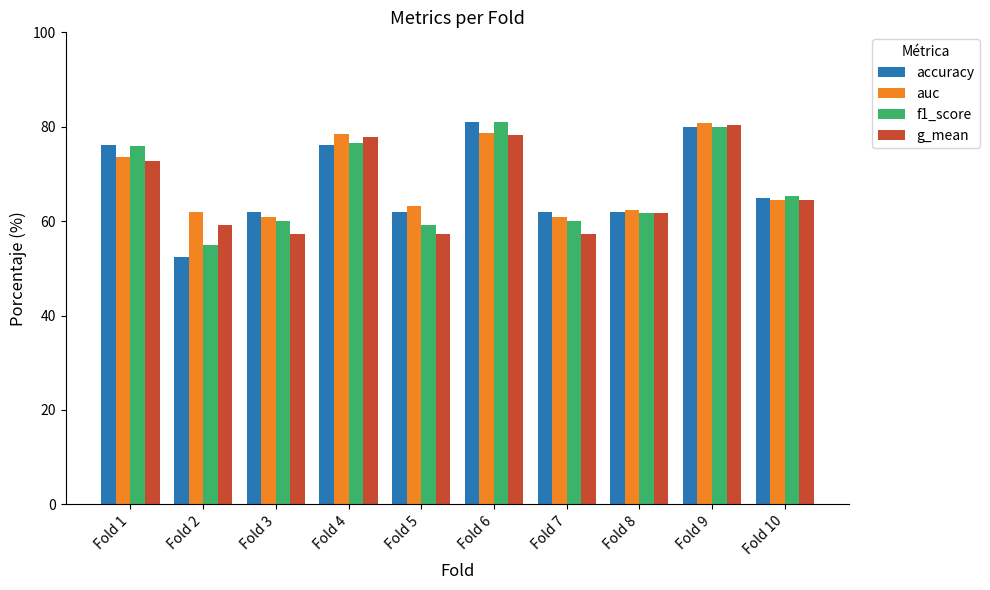

What is the sum of all auc values?

685.0